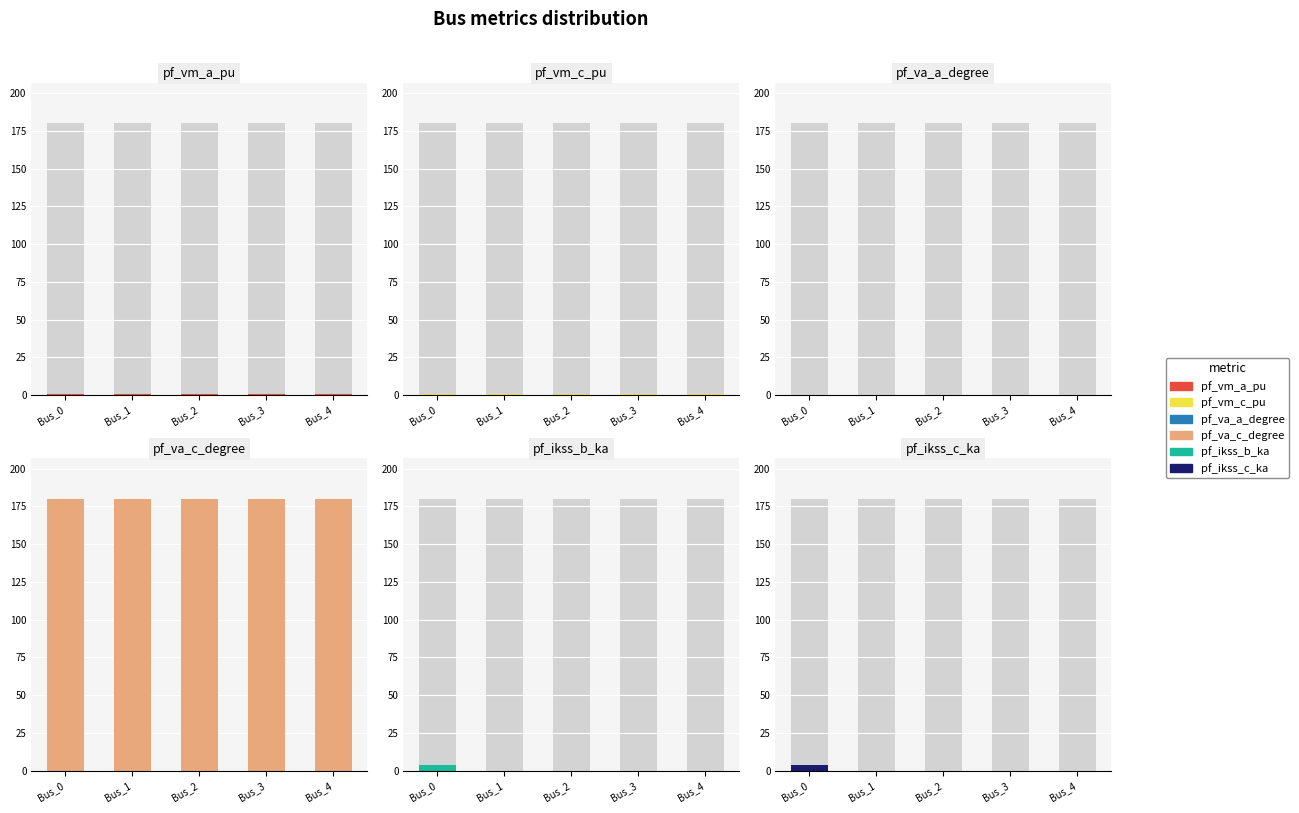

What is the highest value of the pf_va_c_degree series?

180.0